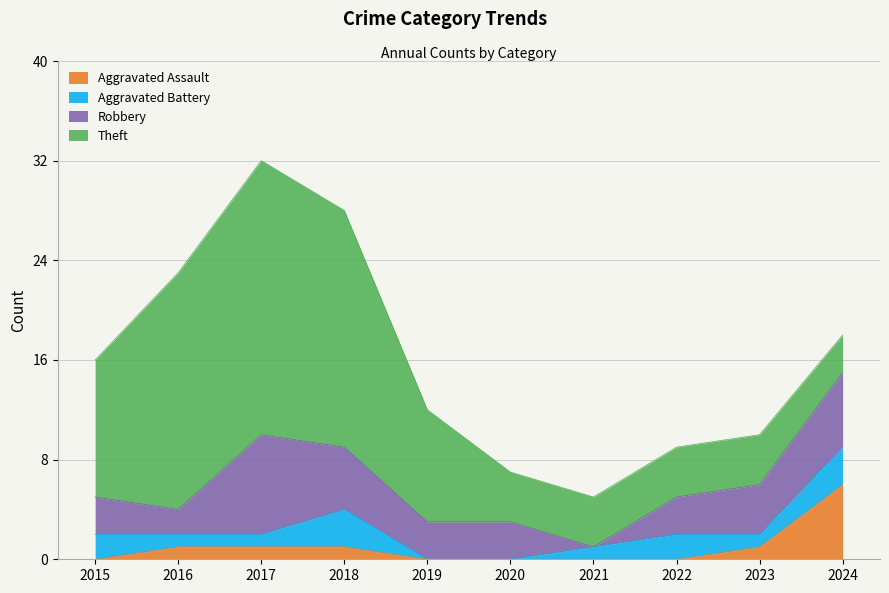

Where does the Theft series first go above 9?

2015